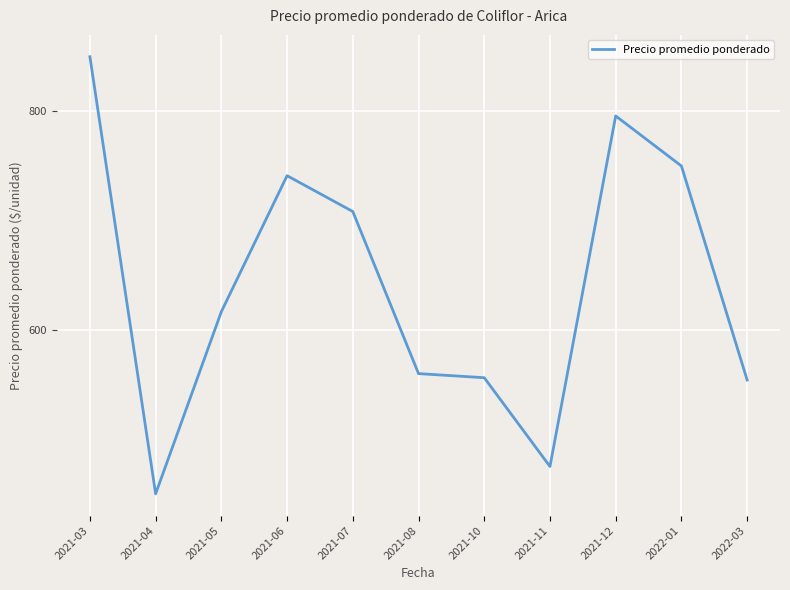

Does the chart display data point markers on the line(s)?

No